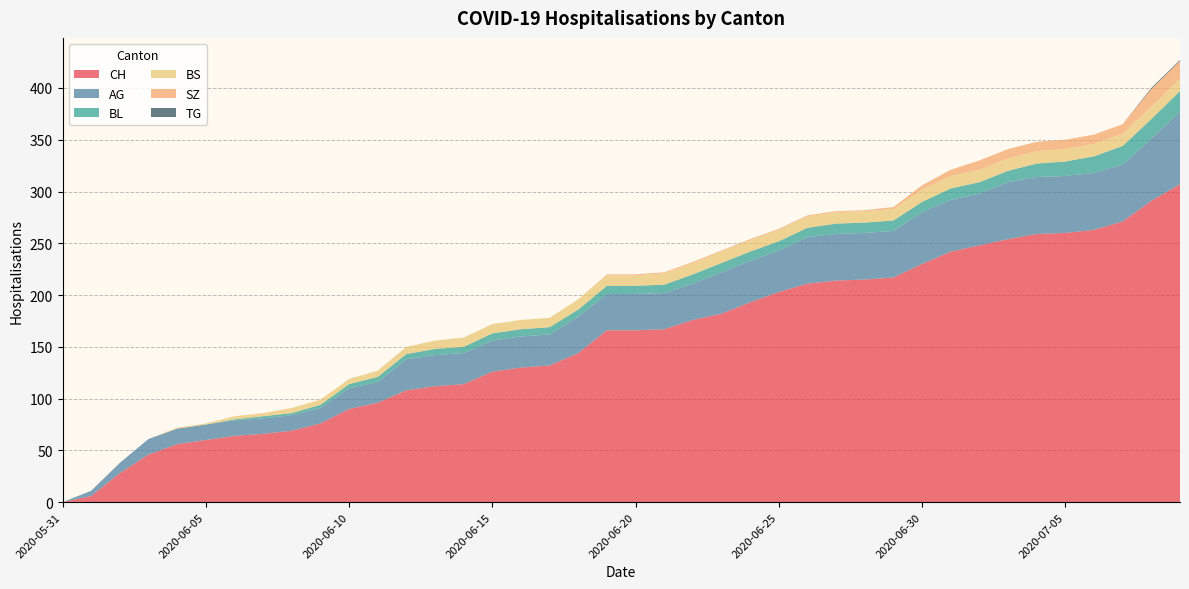

Reading right to left, transcribe all the data shown in this chart.

CH: 2020-07-09=307	2020-07-08=291	2020-07-07=271	2020-07-06=263	2020-07-05=260	2020-07-04=259	2020-07-03=254	2020-07-02=248	2020-07-01=242	2020-06-30=230	2020-06-29=217	2020-06-28=215	2020-06-27=214	2020-06-26=211	2020-06-25=203	2020-06-24=193	2020-06-23=182	2020-06-22=176	2020-06-21=167	2020-06-20=166	2020-06-19=166	2020-06-18=144	2020-06-17=132	2020-06-16=130	2020-06-15=126	2020-06-14=114	2020-06-13=112	2020-06-12=108	2020-06-11=96	2020-06-10=90	2020-06-09=76	2020-06-08=69	2020-06-07=66	2020-06-06=64	2020-06-05=60	2020-06-04=56	2020-06-03=46	2020-06-02=28	2020-06-01=6	2020-05-31=0
AG: 2020-07-09=70	2020-07-08=60	2020-07-07=55	2020-07-06=55	2020-07-05=55	2020-07-04=55	2020-07-03=55	2020-07-02=50	2020-07-01=50	2020-06-30=50	2020-06-29=45	2020-06-28=45	2020-06-27=45	2020-06-26=45	2020-06-25=40	2020-06-24=40	2020-06-23=40	2020-06-22=35	2020-06-21=35	2020-06-20=35	2020-06-19=35	2020-06-18=35	2020-06-17=30	2020-06-16=30	2020-06-15=30	2020-06-14=30	2020-06-13=30	2020-06-12=30	2020-06-11=20	2020-06-10=20	2020-06-09=15	2020-06-08=15	2020-06-07=15	2020-06-06=15	2020-06-05=15	2020-06-04=15	2020-06-03=15	2020-06-02=10	2020-06-01=5	2020-05-31=0
BL: 2020-07-09=20	2020-07-08=19	2020-07-07=18	2020-07-06=16	2020-07-05=14	2020-07-04=13	2020-07-03=11	2020-07-02=11	2020-07-01=11	2020-06-30=10	2020-06-29=10	2020-06-28=10	2020-06-27=10	2020-06-26=9	2020-06-25=9	2020-06-24=9	2020-06-23=9	2020-06-22=9	2020-06-21=8	2020-06-20=8	2020-06-19=8	2020-06-18=7	2020-06-17=7	2020-06-16=7	2020-06-15=7	2020-06-14=6	2020-06-13=6	2020-06-12=5	2020-06-11=5	2020-06-10=4	2020-06-09=3	2020-06-08=2	2020-06-07=2	2020-06-06=1	2020-06-05=0	2020-06-04=0	2020-06-03=0	2020-06-02=0	2020-06-01=0	2020-05-31=0
BS: 2020-07-09=12	2020-07-08=12	2020-07-07=12	2020-07-06=12	2020-07-05=12	2020-07-04=12	2020-07-03=12	2020-07-02=12	2020-07-01=12	2020-06-30=12	2020-06-29=11	2020-06-28=11	2020-06-27=11	2020-06-26=11	2020-06-25=11	2020-06-24=11	2020-06-23=11	2020-06-22=11	2020-06-21=11	2020-06-20=10	2020-06-19=10	2020-06-18=10	2020-06-17=9	2020-06-16=9	2020-06-15=9	2020-06-14=9	2020-06-13=8	2020-06-12=7	2020-06-11=6	2020-06-10=5	2020-06-09=5	2020-06-08=5	2020-06-07=3	2020-06-06=3	2020-06-05=1	2020-06-04=1	2020-06-03=0	2020-06-02=0	2020-06-01=0	2020-05-31=0
SZ: 2020-07-09=17	2020-07-08=17	2020-07-07=9	2020-07-06=9	2020-07-05=9	2020-07-04=9	2020-07-03=9	2020-07-02=9	2020-07-01=6	2020-06-30=4	2020-06-29=2	2020-06-28=1	2020-06-27=1	2020-06-26=1	2020-06-25=1	2020-06-24=1	2020-06-23=1	2020-06-22=1	2020-06-21=1	2020-06-20=1	2020-06-19=1	2020-06-18=0	2020-06-17=0	2020-06-16=0	2020-06-15=0	2020-06-14=0	2020-06-13=0	2020-06-12=0	2020-06-11=0	2020-06-10=0	2020-06-09=0	2020-06-08=0	2020-06-07=0	2020-06-06=0	2020-06-05=0	2020-06-04=0	2020-06-03=0	2020-06-02=0	2020-06-01=0	2020-05-31=0
TG: 2020-07-09=1	2020-07-08=1	2020-07-07=0	2020-07-06=0	2020-07-05=0	2020-07-04=0	2020-07-03=0	2020-07-02=0	2020-07-01=0	2020-06-30=0	2020-06-29=0	2020-06-28=0	2020-06-27=0	2020-06-26=0	2020-06-25=0	2020-06-24=0	2020-06-23=0	2020-06-22=0	2020-06-21=0	2020-06-20=0	2020-06-19=0	2020-06-18=0	2020-06-17=0	2020-06-16=0	2020-06-15=0	2020-06-14=0	2020-06-13=0	2020-06-12=0	2020-06-11=0	2020-06-10=0	2020-06-09=0	2020-06-08=0	2020-06-07=0	2020-06-06=0	2020-06-05=0	2020-06-04=0	2020-06-03=0	2020-06-02=0	2020-06-01=0	2020-05-31=0